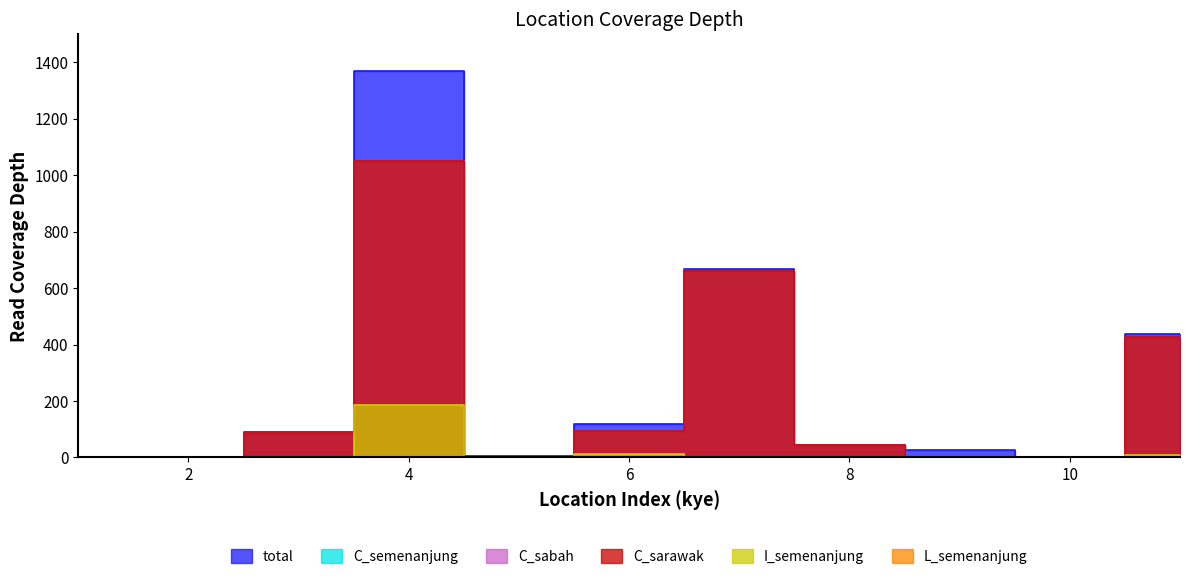

Is the value of C_sarawak at 5 greater than the value of C_sabah at 1?

Yes